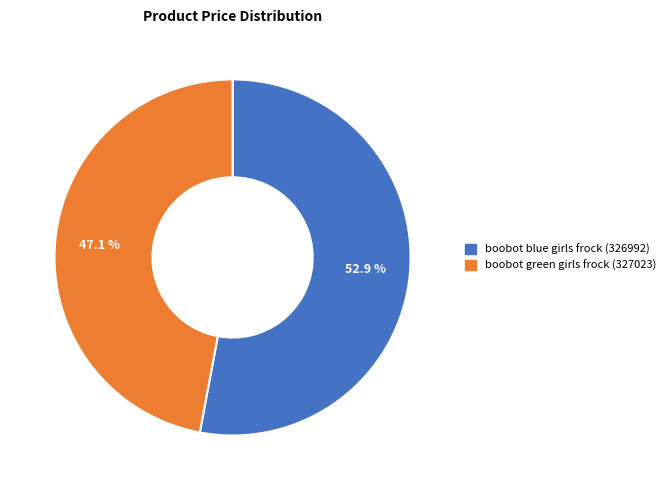

Rank the categories by value from lowest to highest.

boobot green girls frock (327023), boobot blue girls frock (326992)